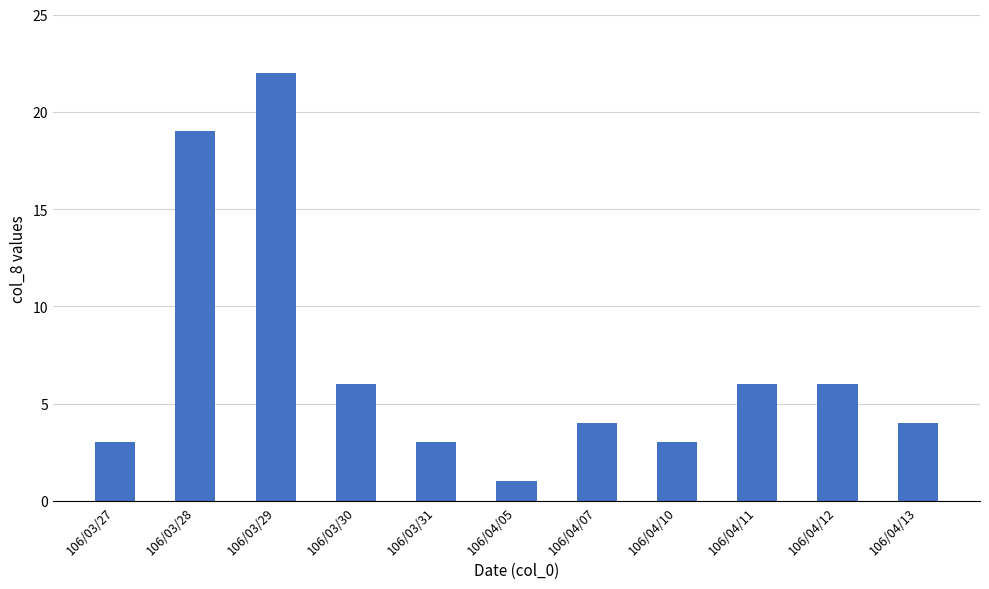

What position from the right is 106/03/27?

11